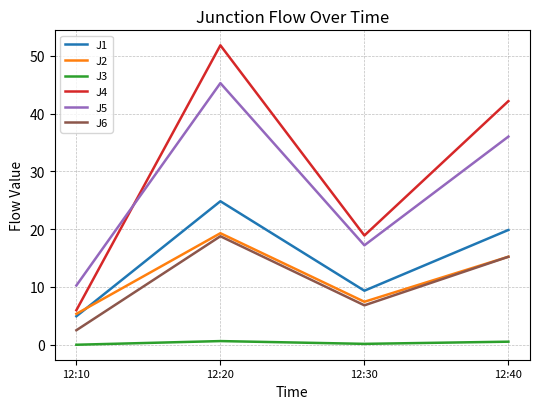

True or false: J1 has a value of 9.3 at 12:30.

True